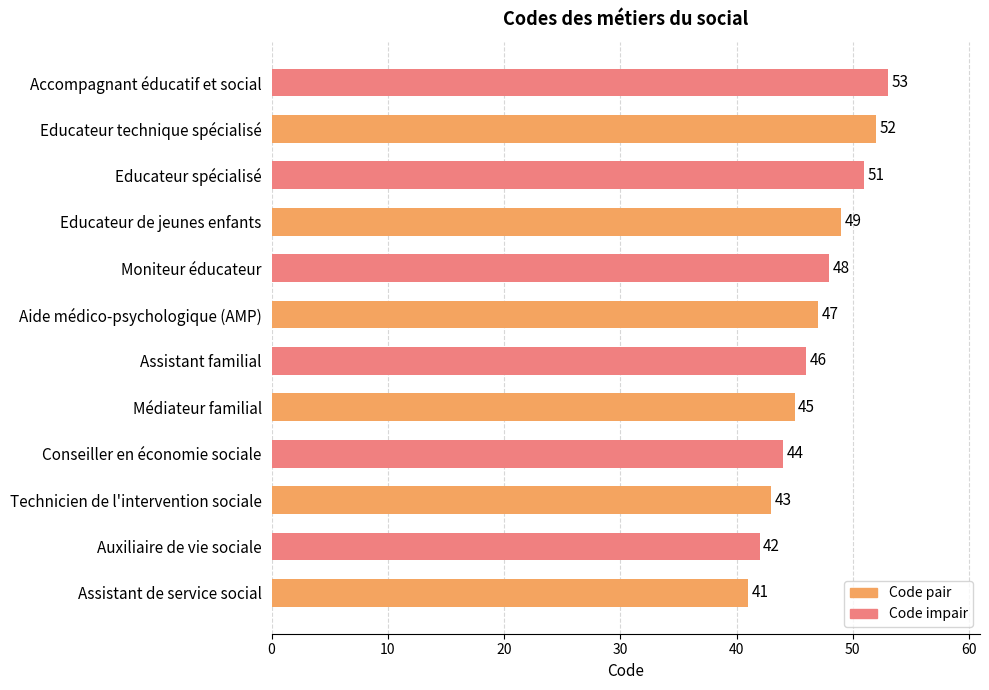

What is the difference between the maximum and minimum values?

12